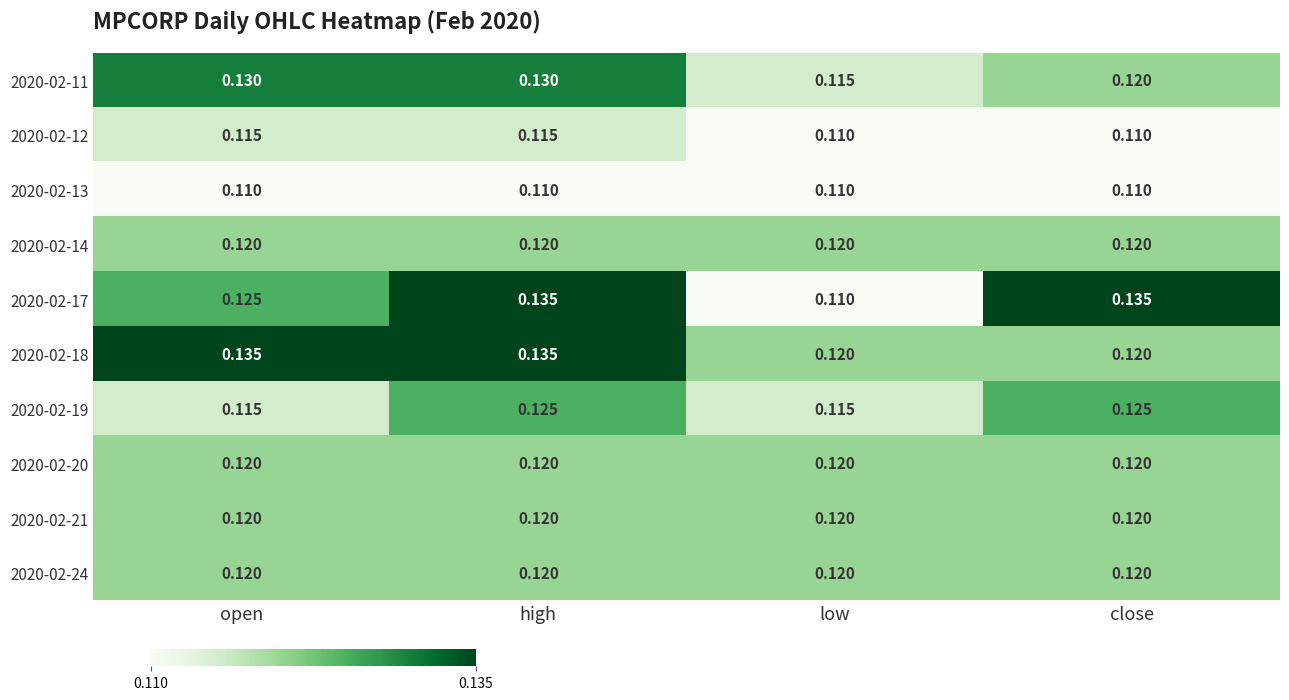

Where is 2020-02-17 nearest to the value 0?

low